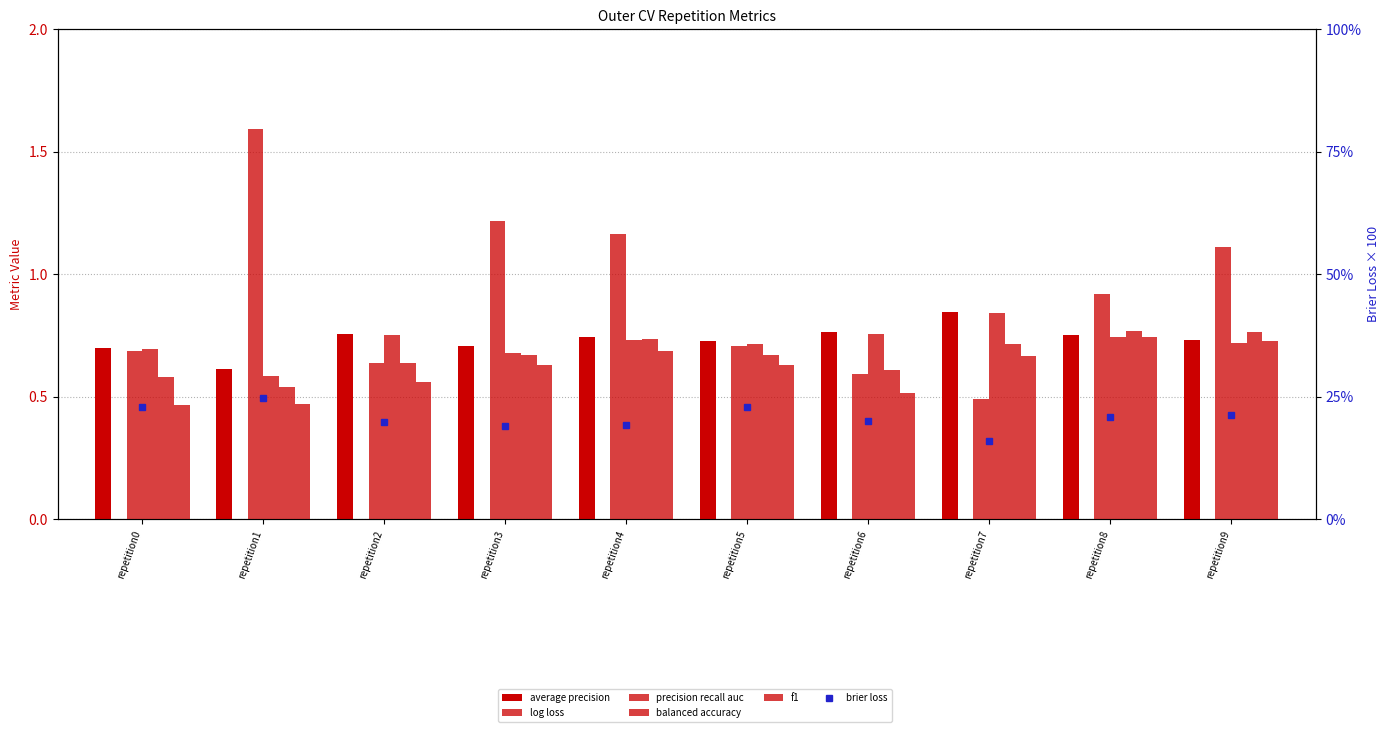

What is the spread (max minus min) of values at repetition6?

19.5